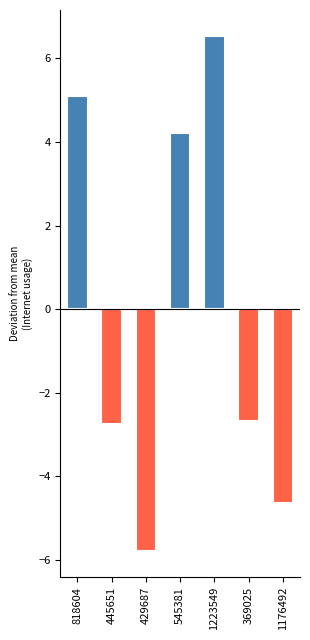

Between 545381 and 1223549, which is larger?

1223549